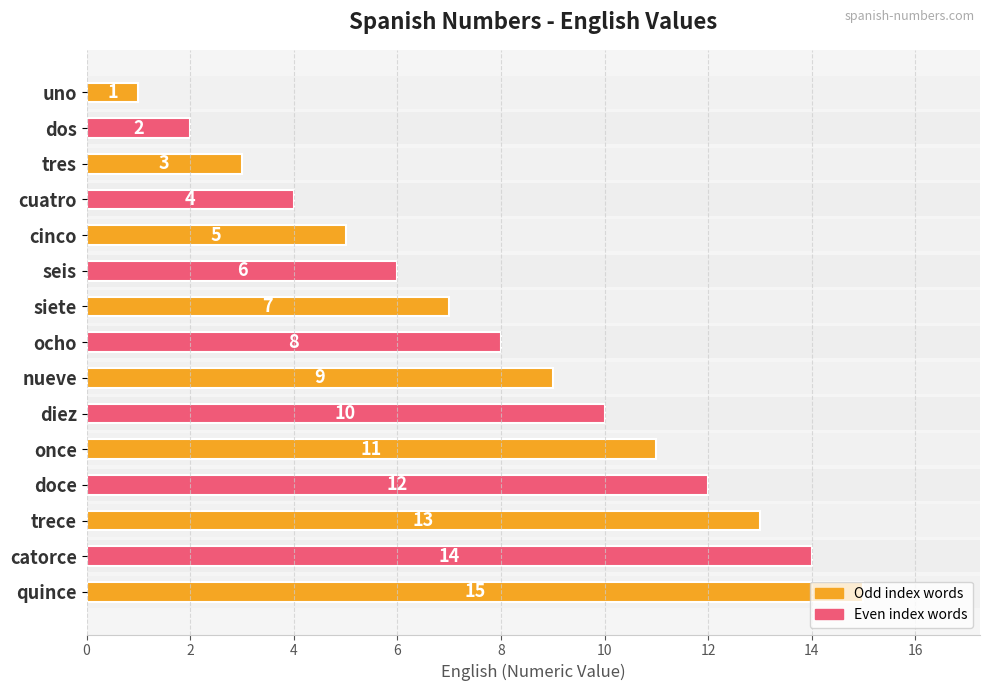

List the labels in order of value, smallest first.

uno, dos, tres, cuatro, cinco, seis, siete, ocho, nueve, diez, once, doce, trece, catorce, quince